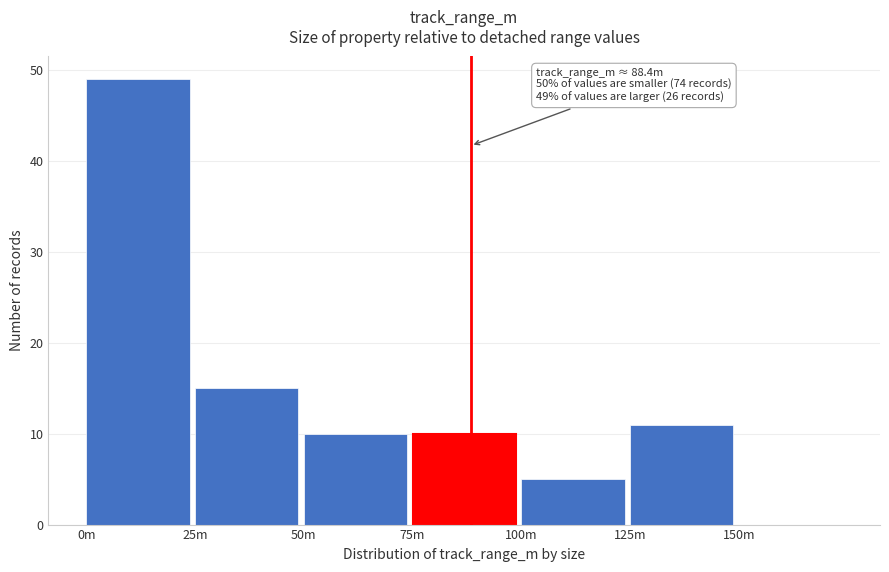

Reading left to right, what are all the values shown in this chart?

0m=49	25m=15	50m=10	75m=10	100m=5	125m=11	150m=0